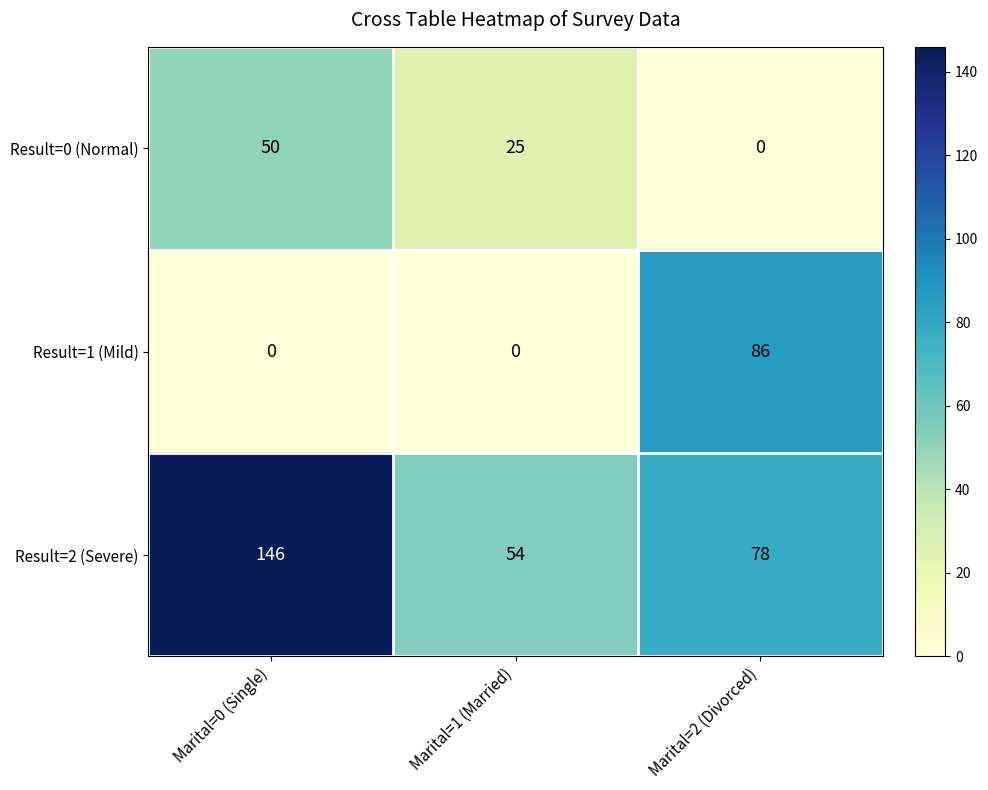

At how many categories does at least one series exceed 116?

1